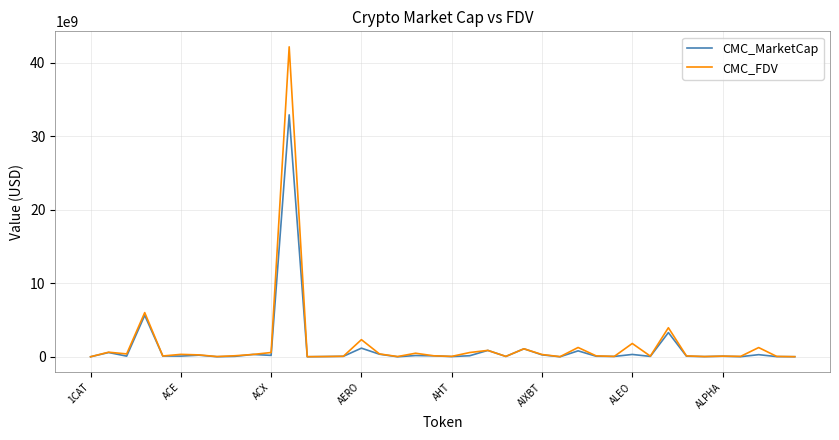

List the series in order of their peak value, highest first.

CMC_FDV, CMC_MarketCap